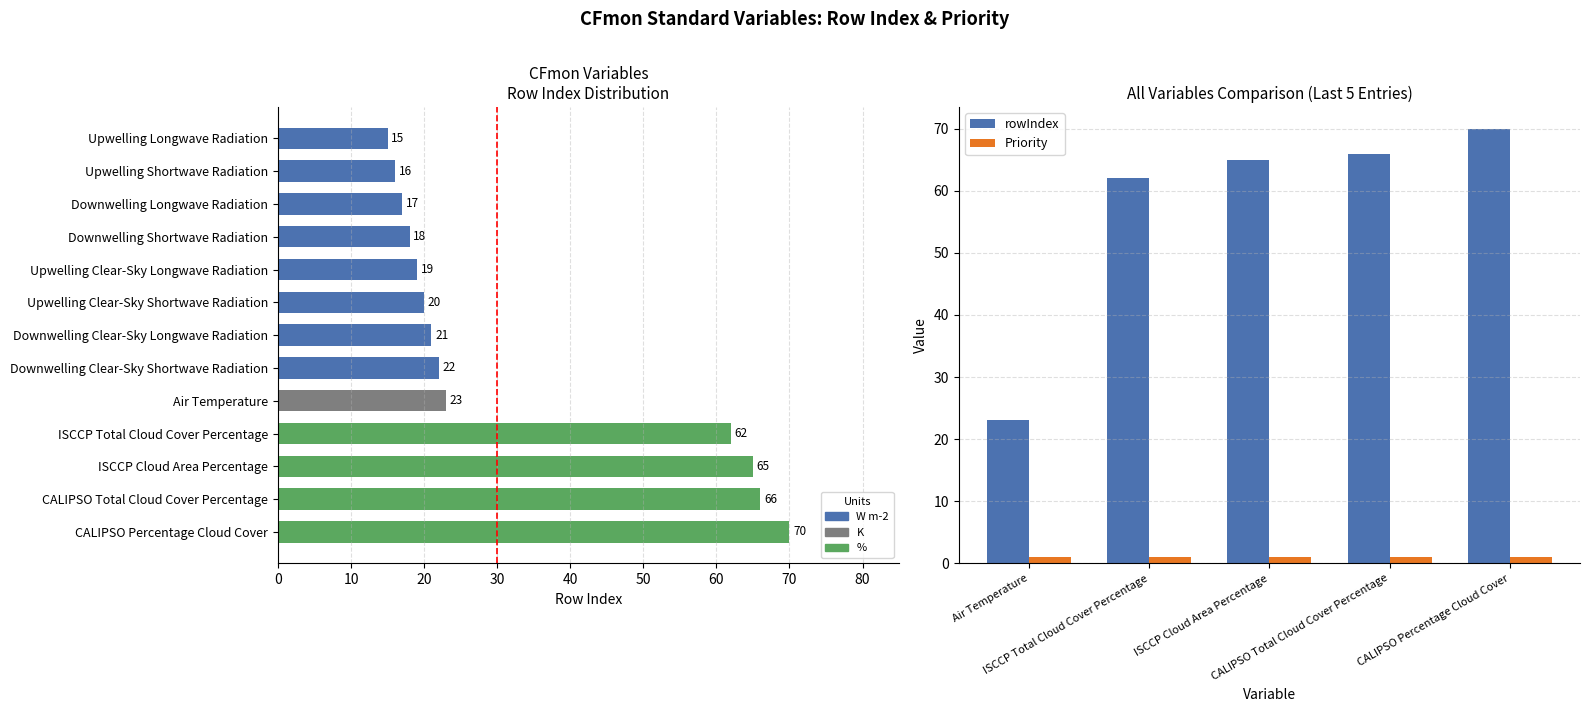

How many groups of bars are there?

5